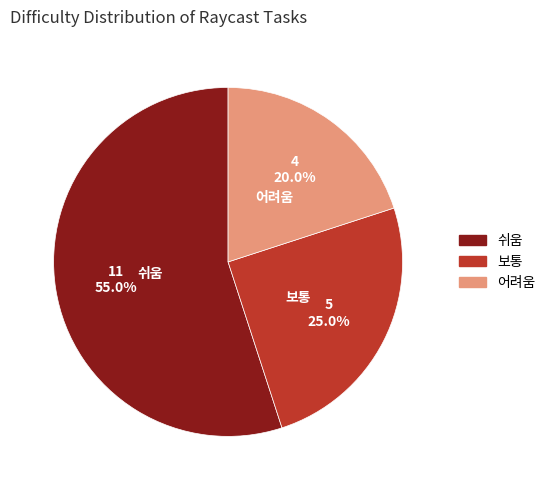

Between 쉬움 and 어려움, which is larger?

쉬움